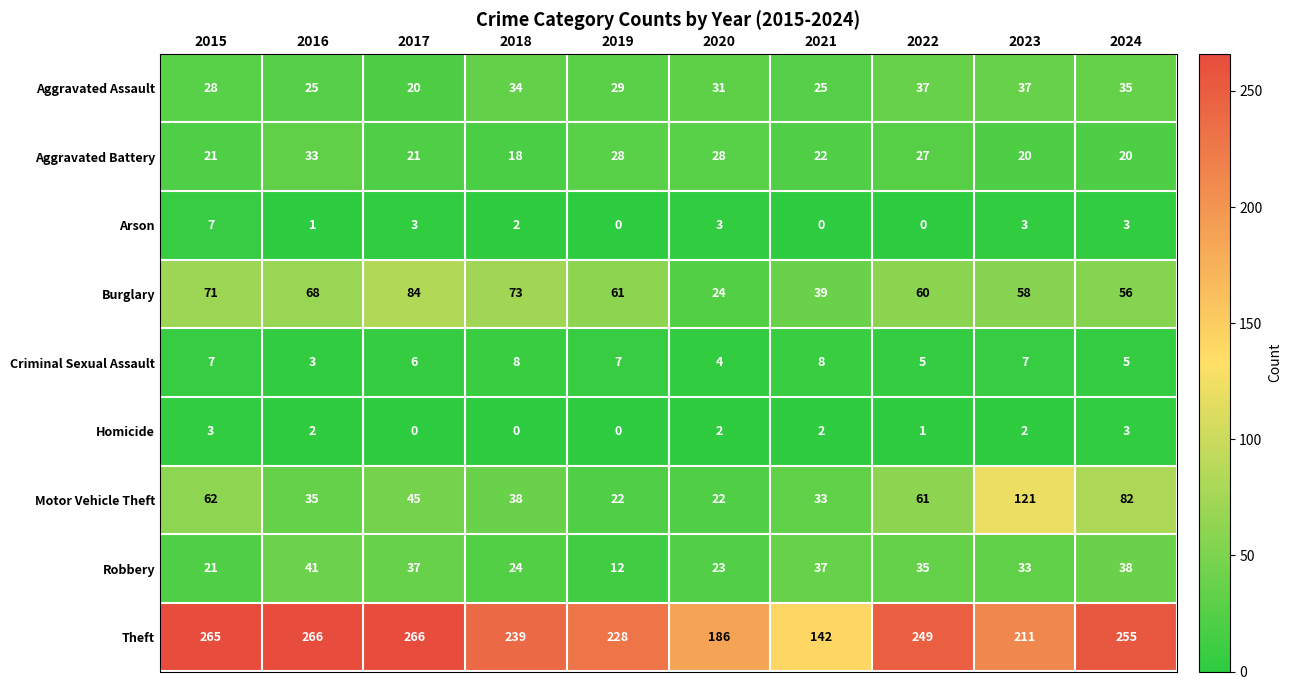

The Aggravated Battery series shows 6 at 2015. True or false?

False